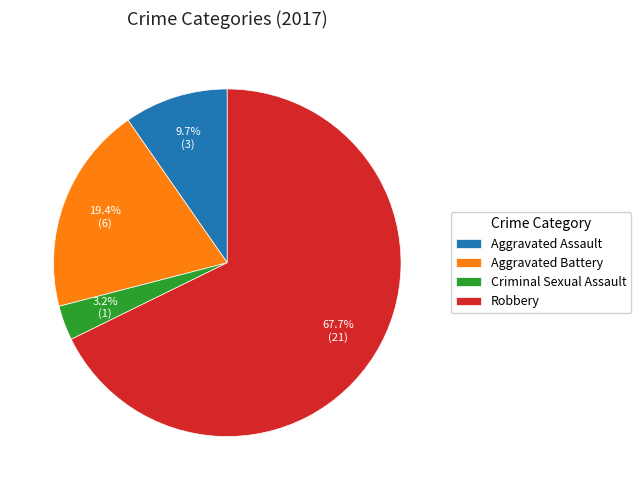

Combined, what portion of the pie is Robbery and Aggravated Assault?

77.4%